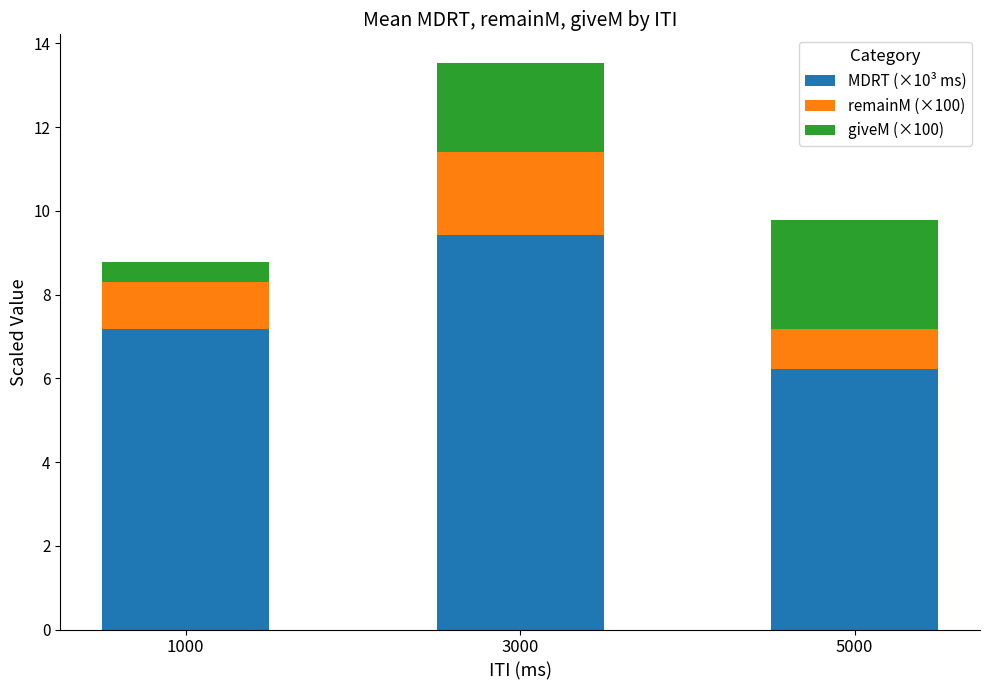

List the labels in order of MDRT (×10³ ms) value, smallest first.

5000, 1000, 3000